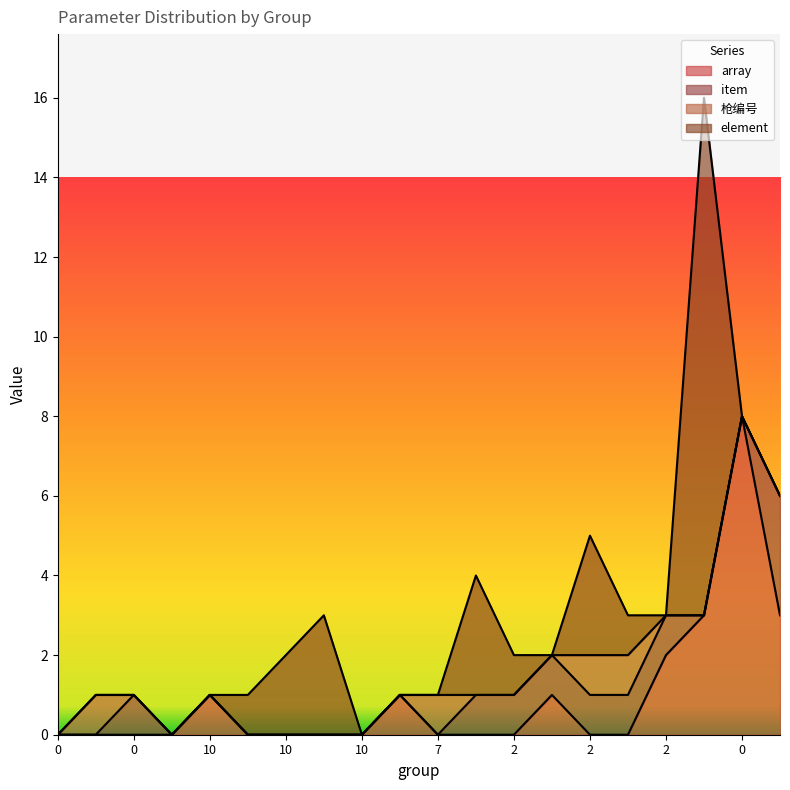

True or false: 枪编号 has a value of 0 at 2.

True